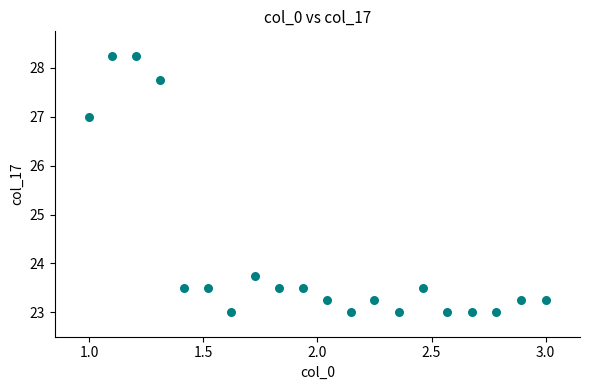

What Y value in the scatter plot is closest to 25?

23.8